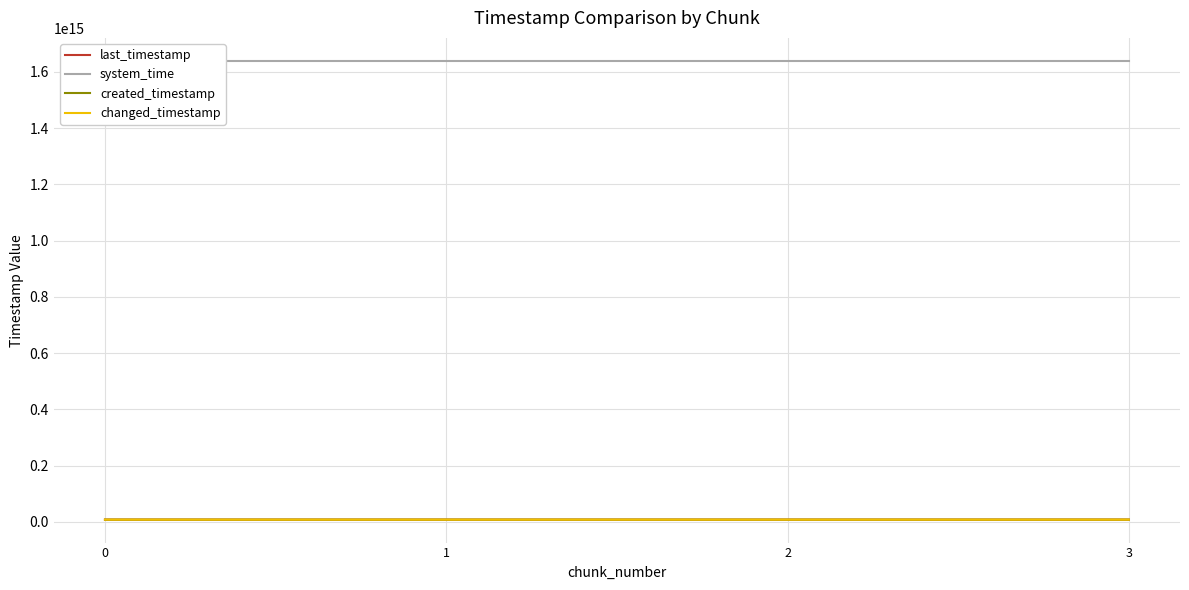

The value of changed_timestamp at 2 is 7927108635410. True or false?

True